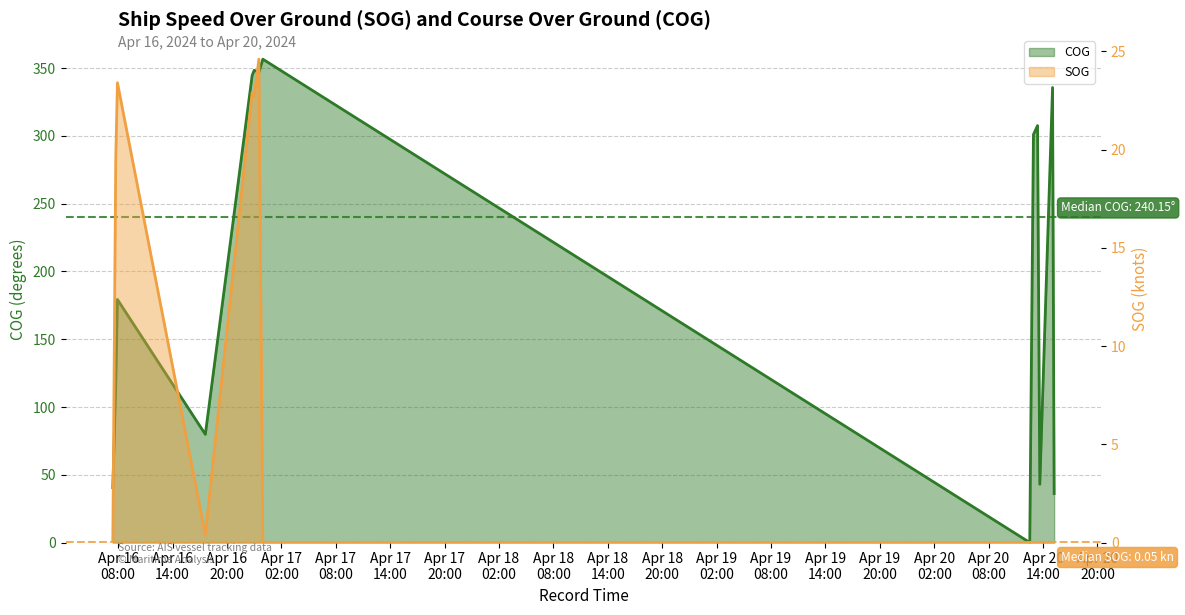

At which category is the sum across all series the highest?

2024-04-16 23:31:22